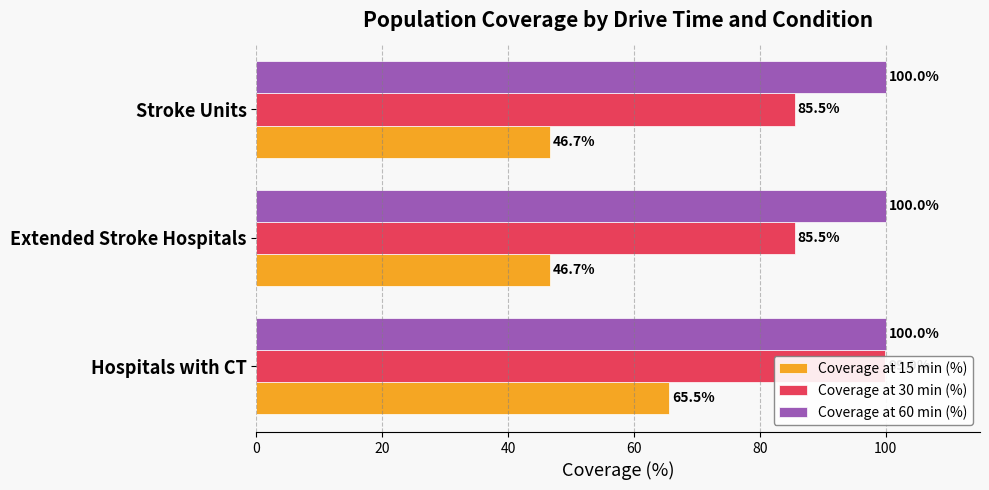

The value of Coverage at 30 min (%) at Extended Stroke Hospitals is 124.8. True or false?

False